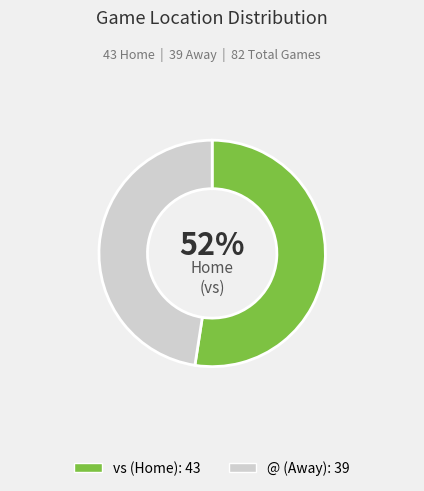

To the nearest percent, what percentage of the pie is vs?

52%